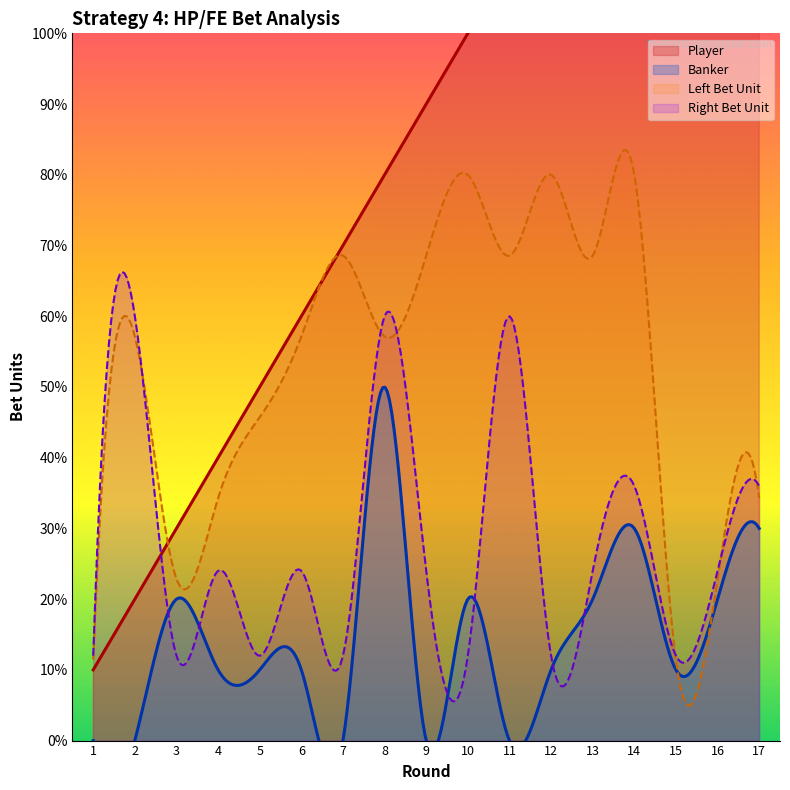

Which series has the largest total across all categories?

Player